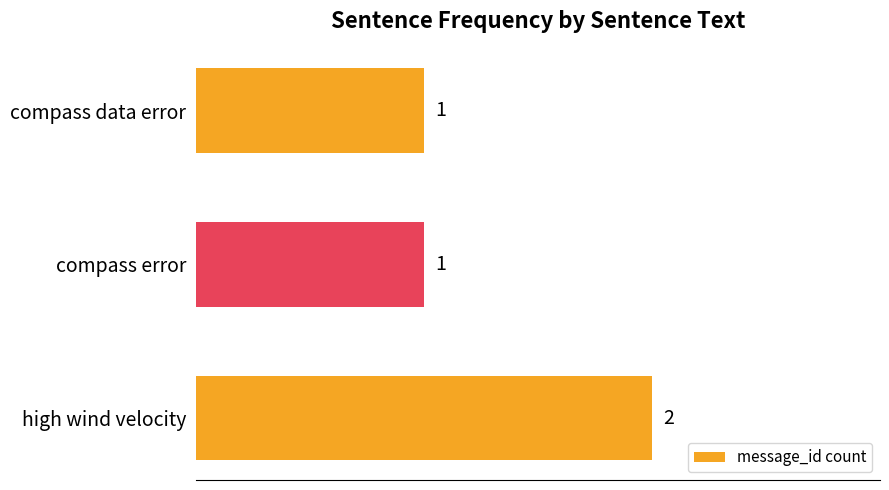

What is the average value?

1